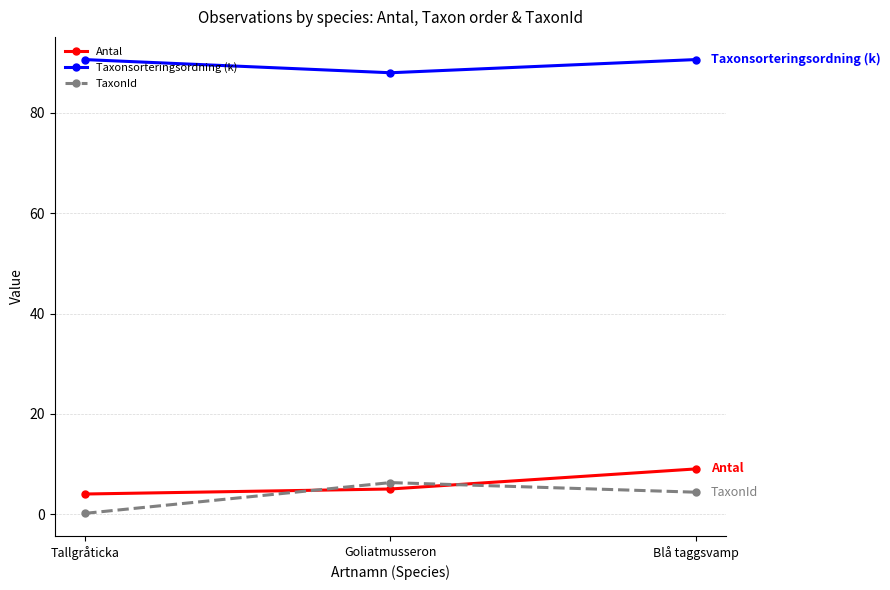

What is the sum of all TaxonId values?

10.8